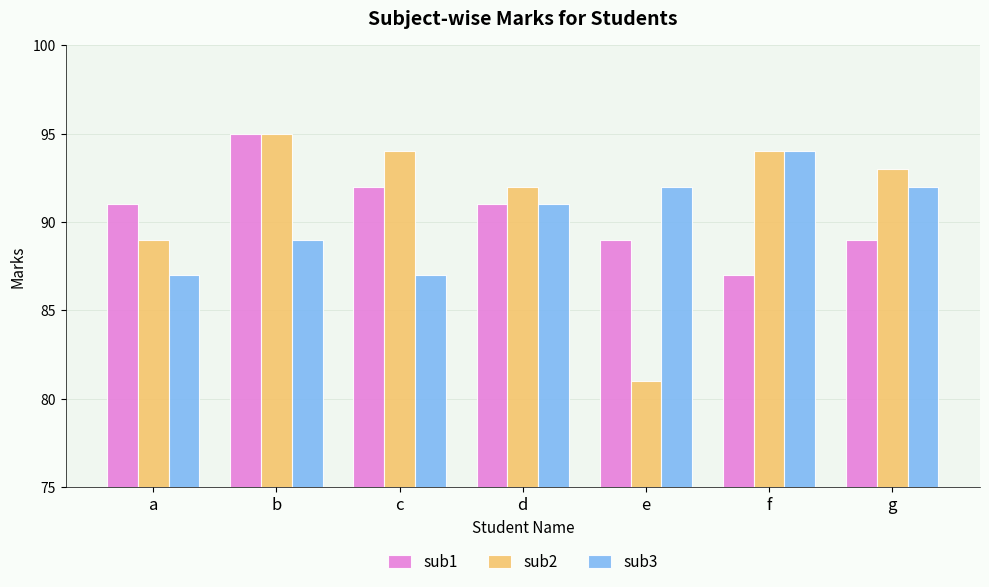

What is the difference between the maximum and minimum values in the sub1 series?

8